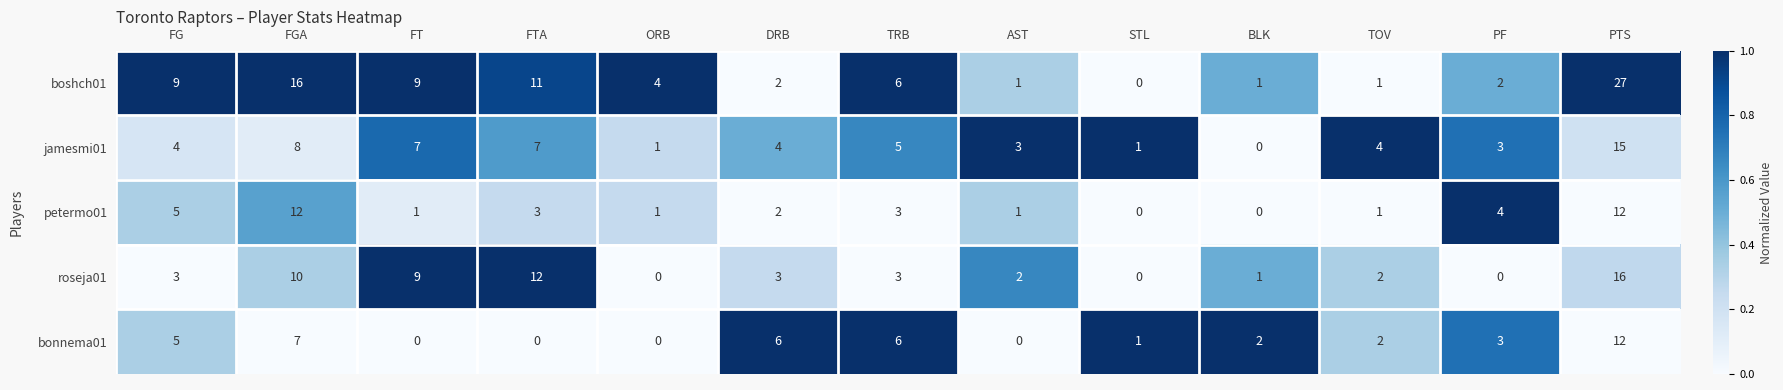

What is the difference between the boshch01 values at ORB and STL?

4